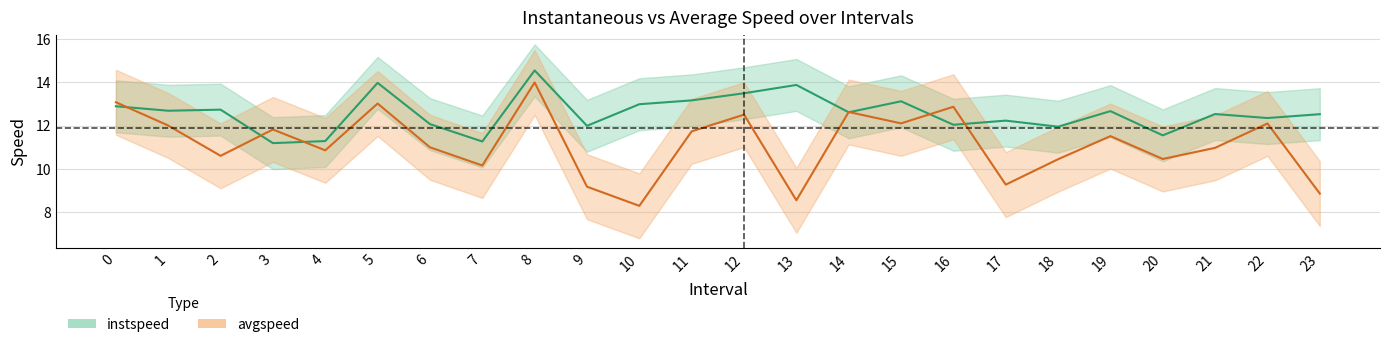

Between which two adjacent categories do instspeed and avgspeed first intersect?

0 and 1